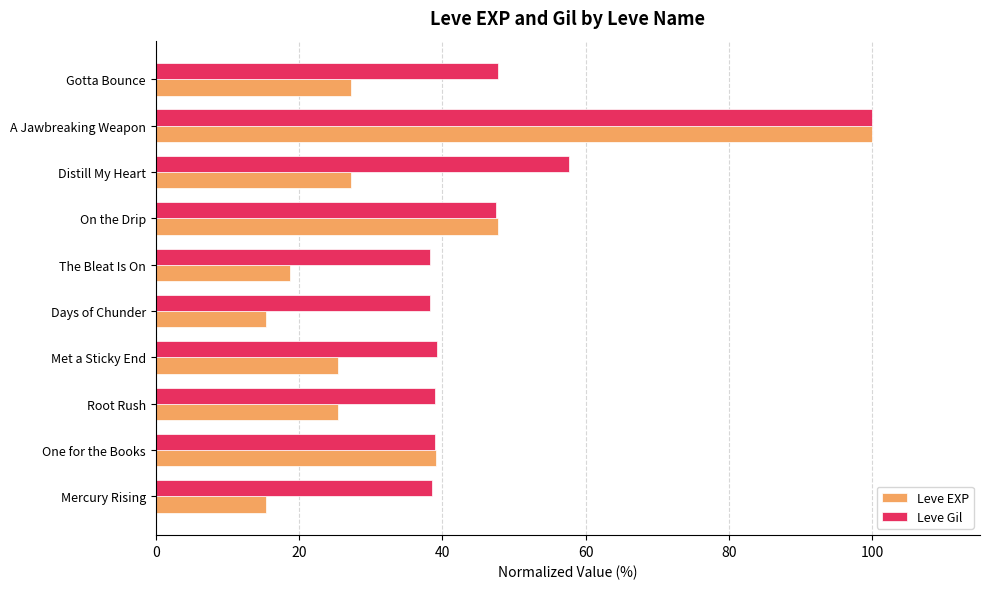

List the series in order of their overall mean, lowest first.

Leve EXP, Leve Gil